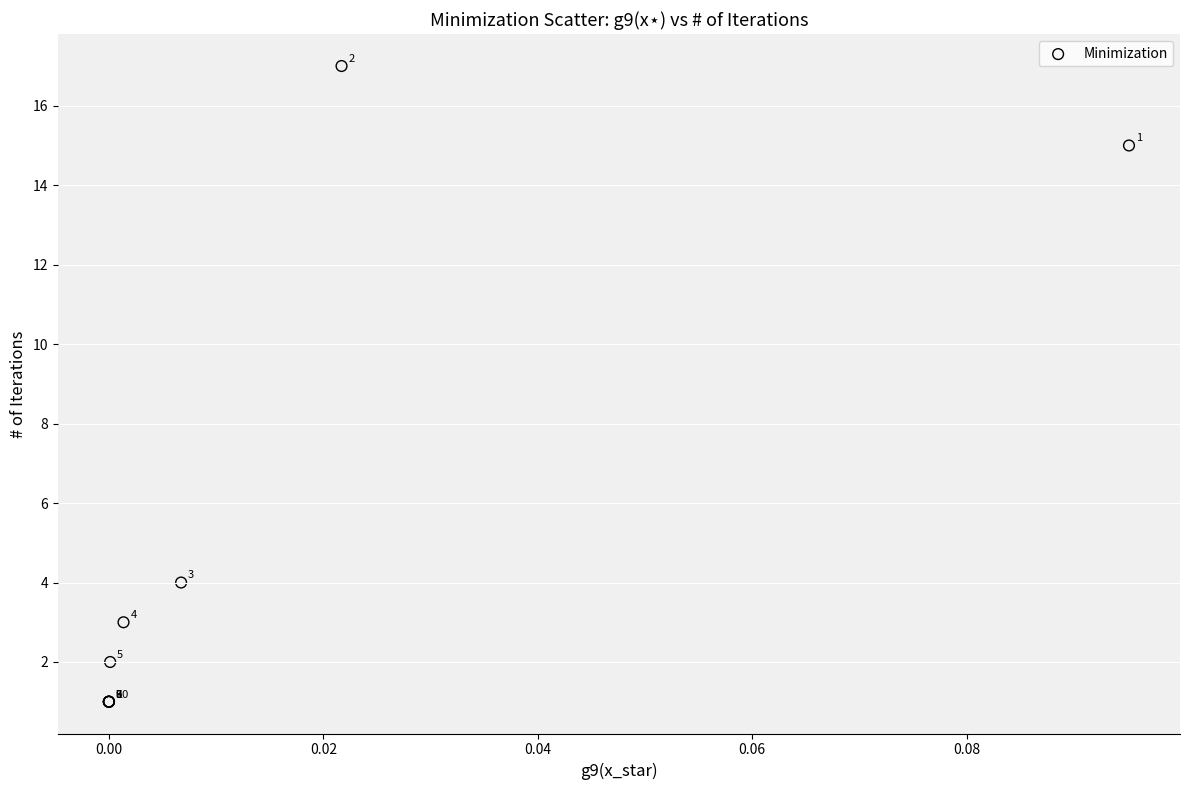

What Y value in the scatter plot is closest to 9?

4